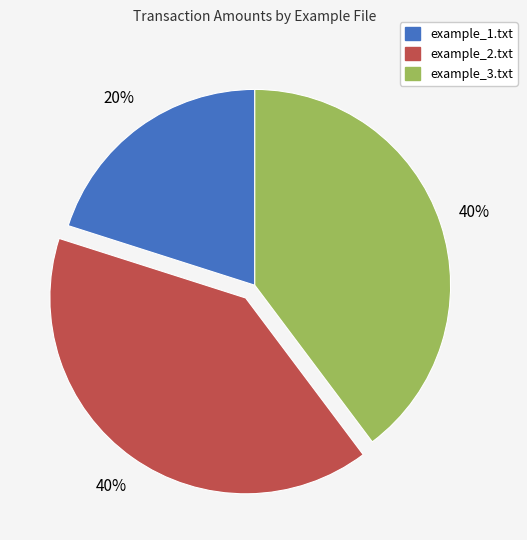

Is there any slice that represents more than half of the pie?

No